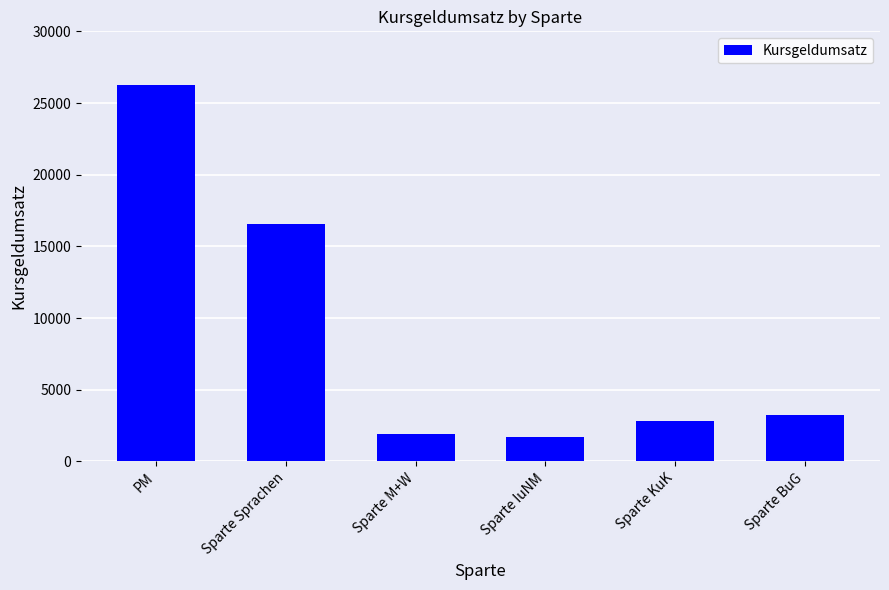

What is the smallest value displayed?

1704.0